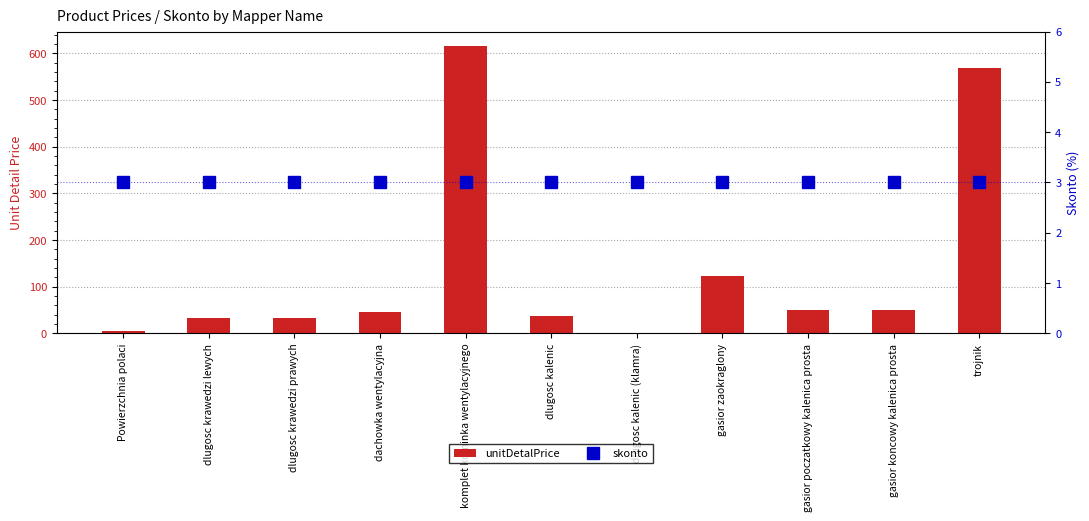

What is the label of the 10th bar from the left?

gasior koncowy kalenica prosta